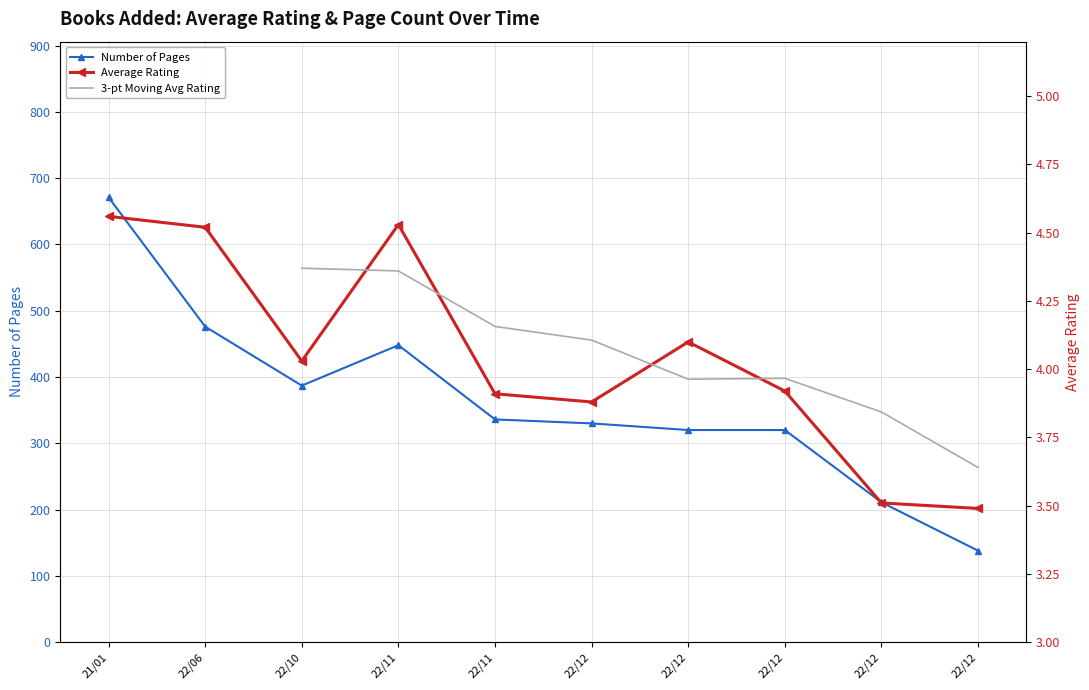

The chart shows a value of 6.9 at 22/12. True or false?

False